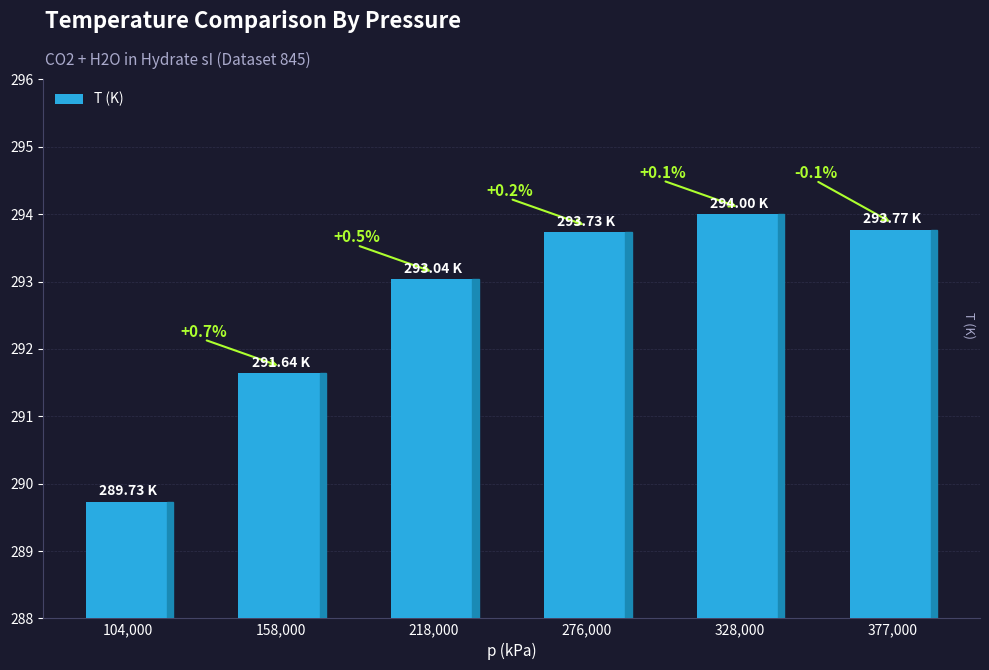

How many bars are there in total?

6